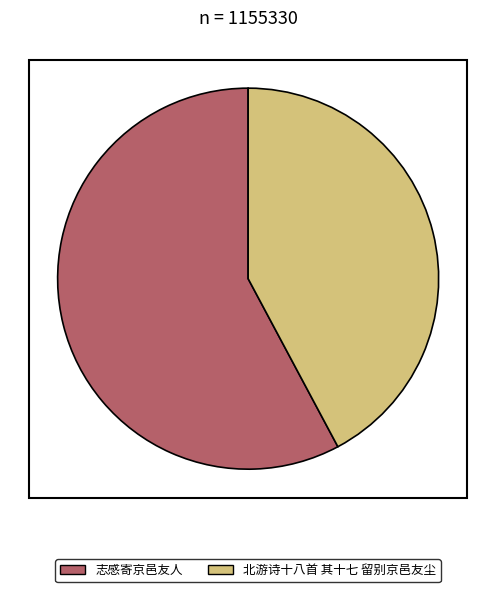

The 北游诗十八首 其十七 留别京邑友尘 slice represents 42% of the pie. True or false?

True